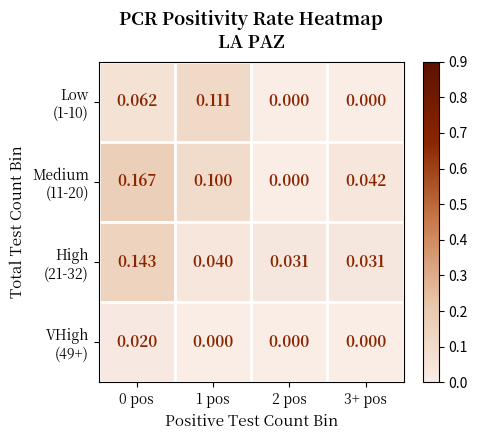

What is the maximum value shown in the chart?

0.2